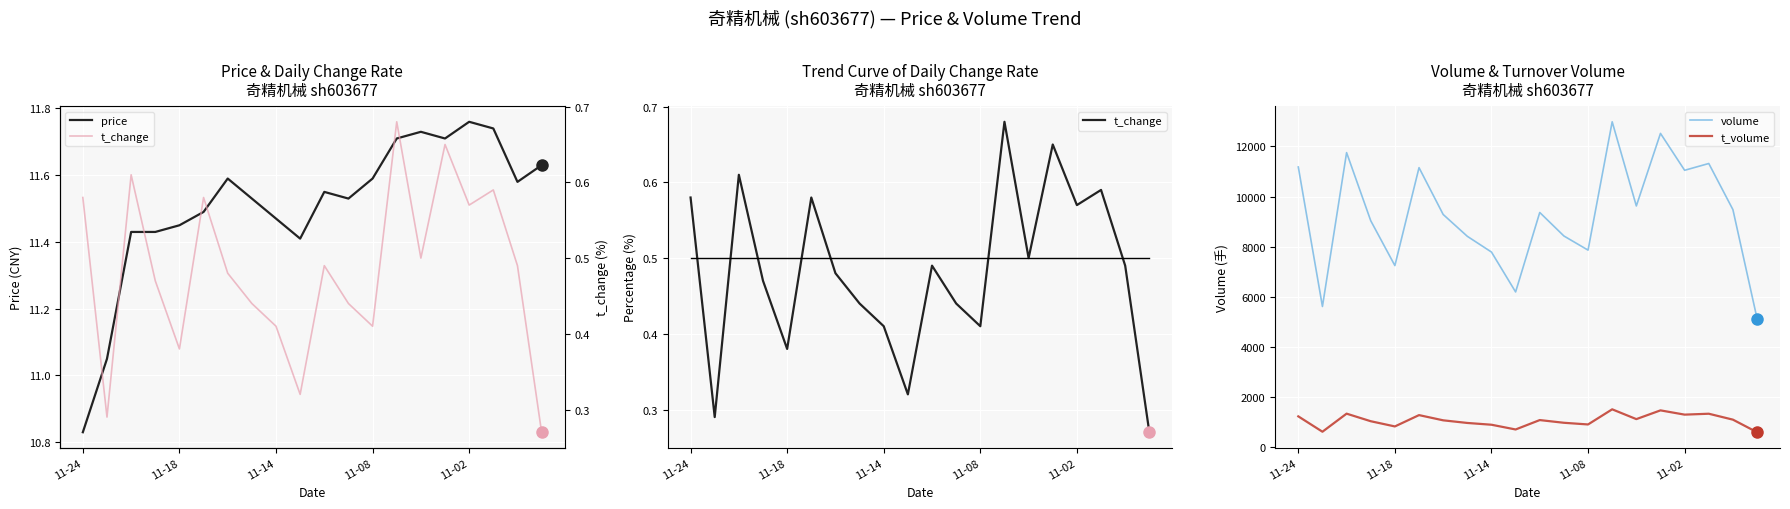

How many data points does each series have?

20